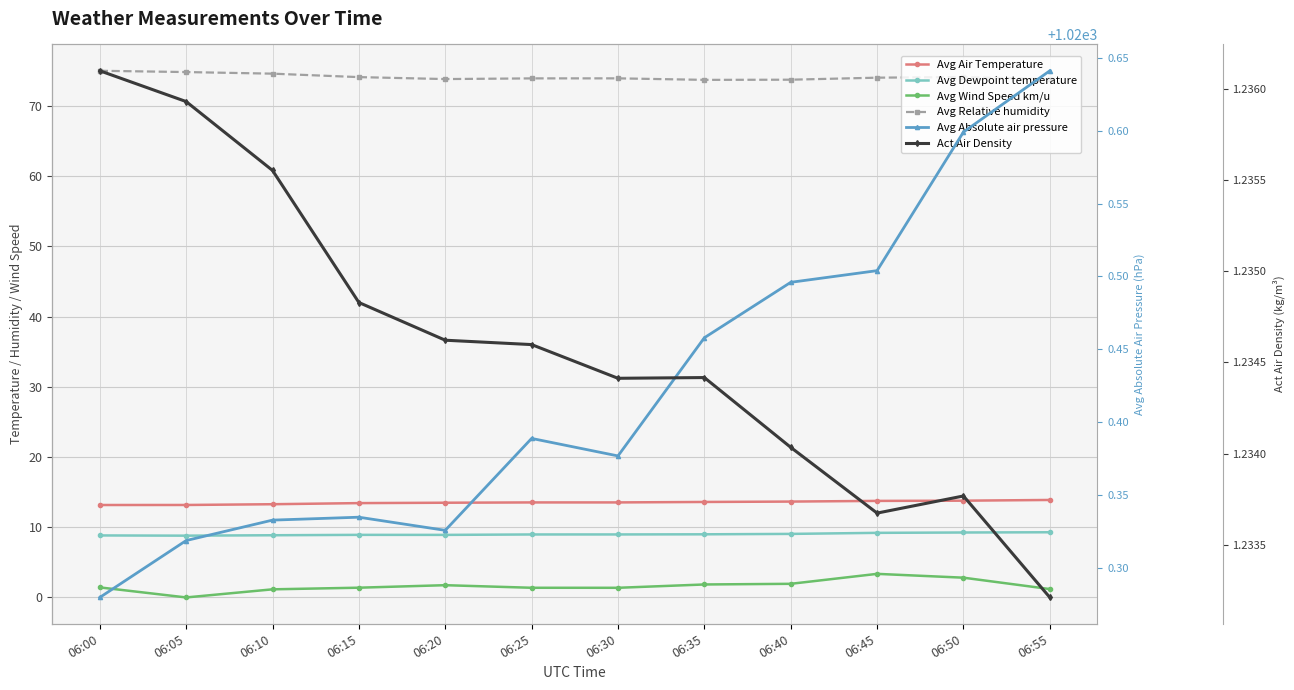

What is the difference between the maximum and minimum values in the Avg Relative humidity series?

1.3